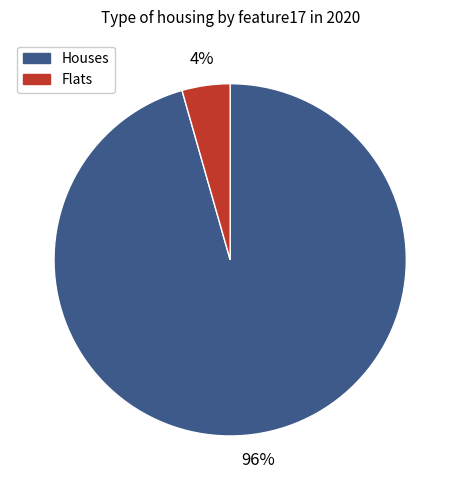

To the nearest percent, what is the average slice percentage?

50%